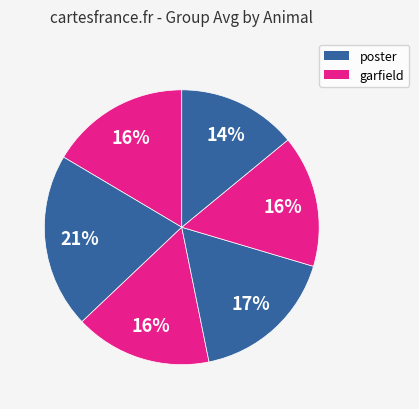

How many segments does this pie chart have?

6